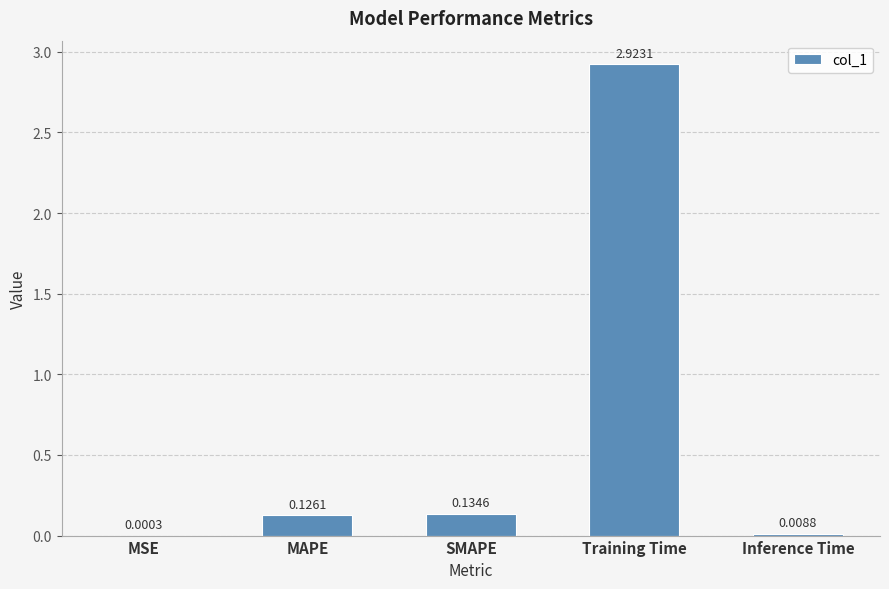

Where is the data nearest to the value 1?

SMAPE